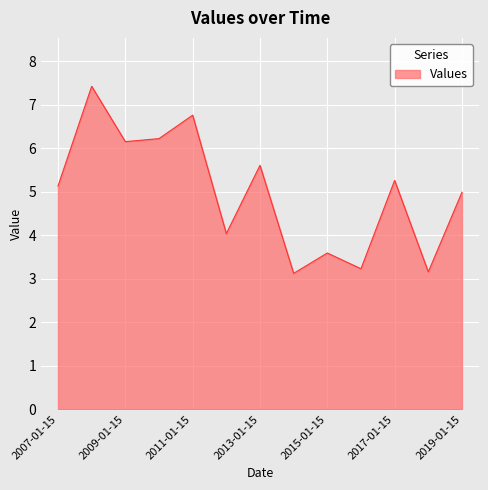

What is the minimum value shown in the chart?

3.1